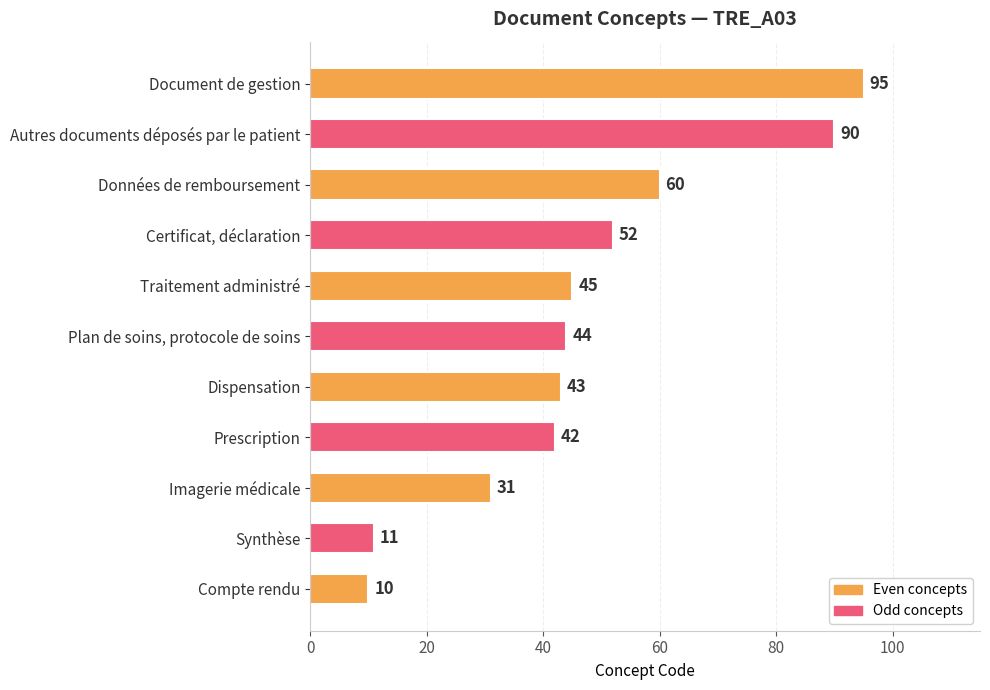

What is the difference between the maximum and minimum values?

85